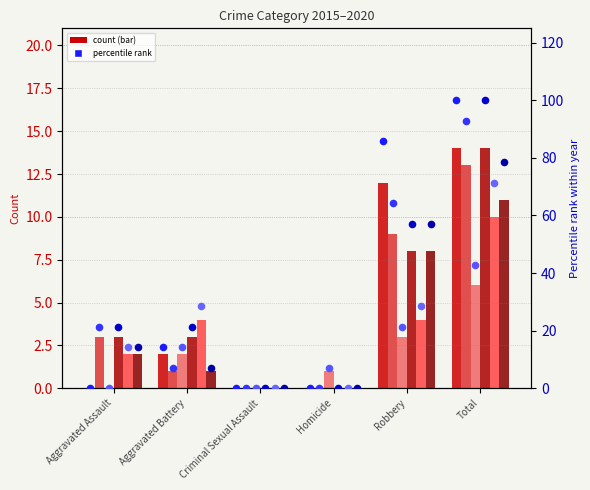

Which series contains the lowest Y value?

2015 rank